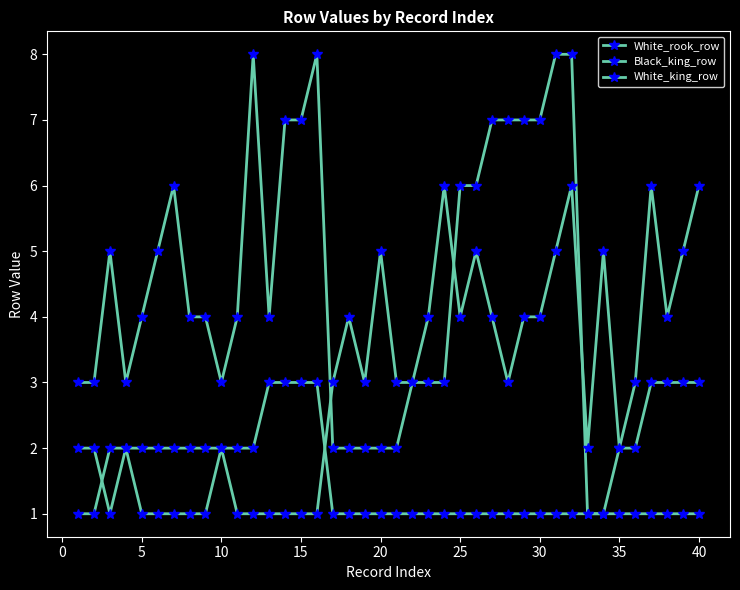

True or false: White_rook_row and White_king_row cross at least once.

False